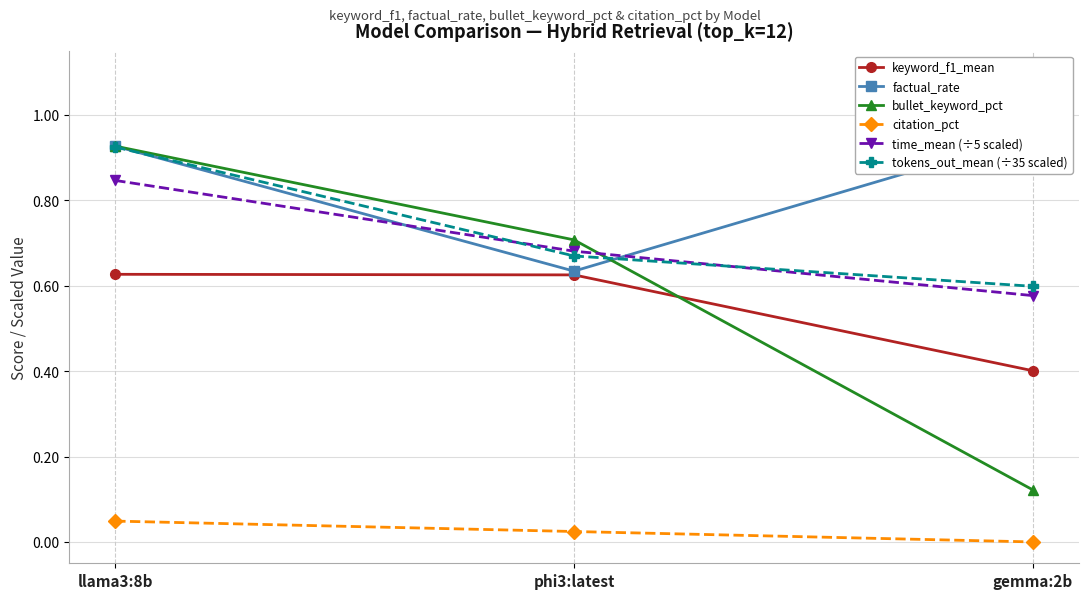

List the labels in order of keyword_f1_mean value, largest first.

llama3:8b, phi3:latest, gemma:2b